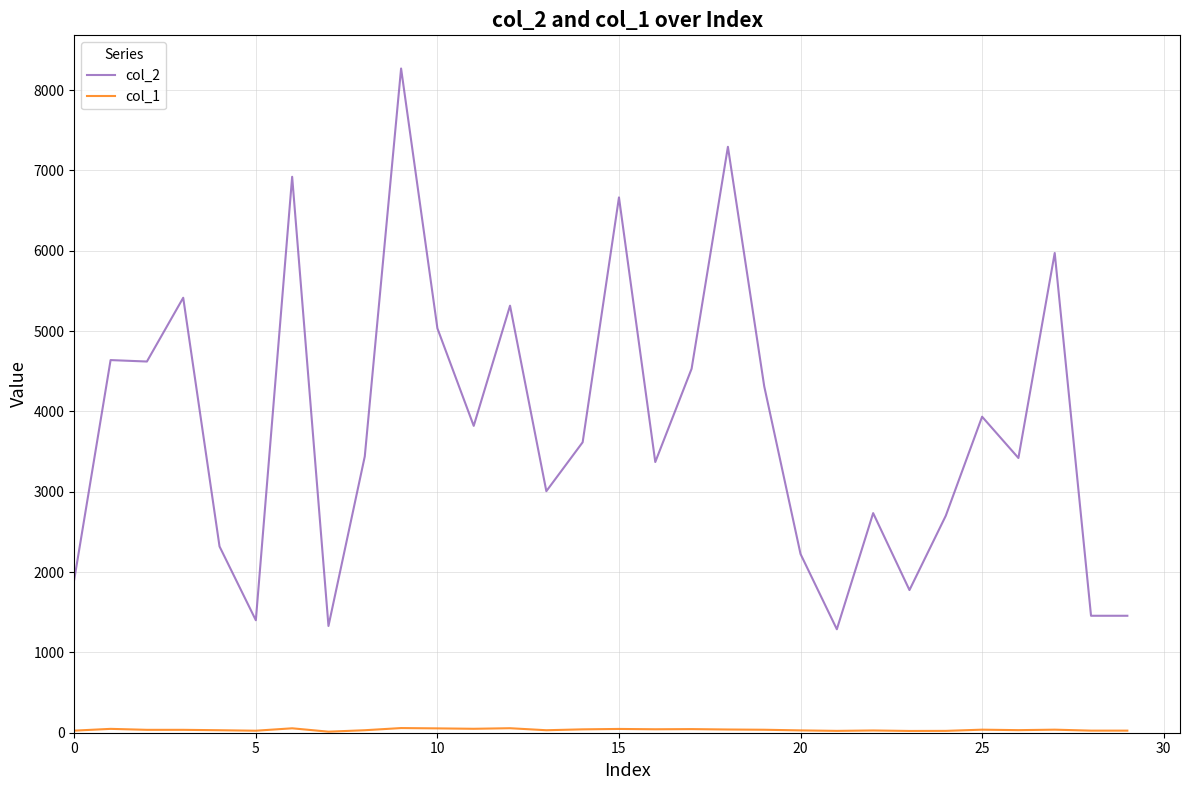

Which series has the widest spread of values?

col_2